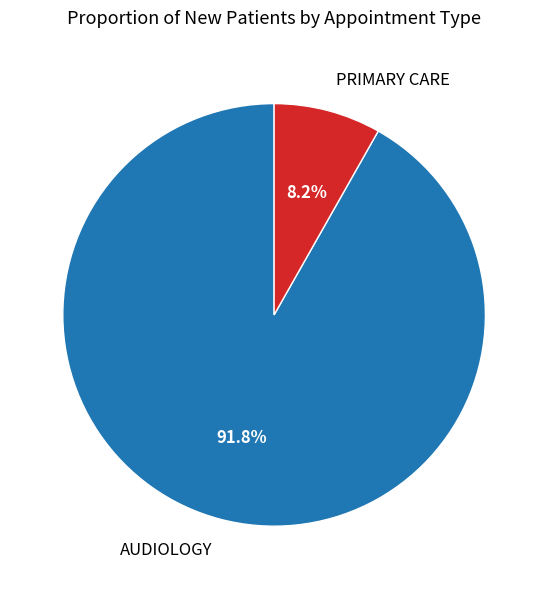

To the nearest percent, what percentage of the pie is PRIMARY CARE?

8%